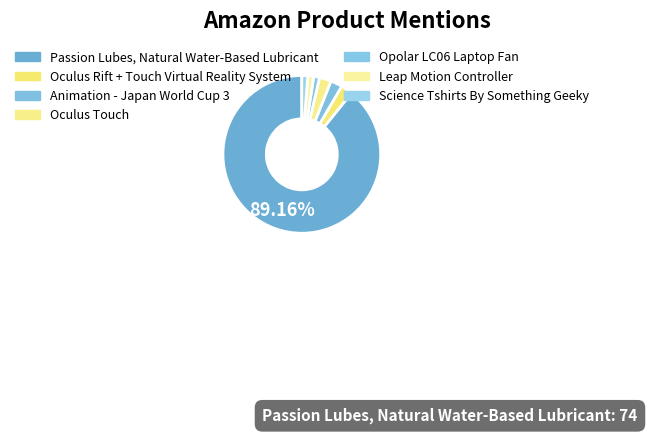

To the nearest percent, what portion does Animation - Japan World Cup 3 represent?

2%